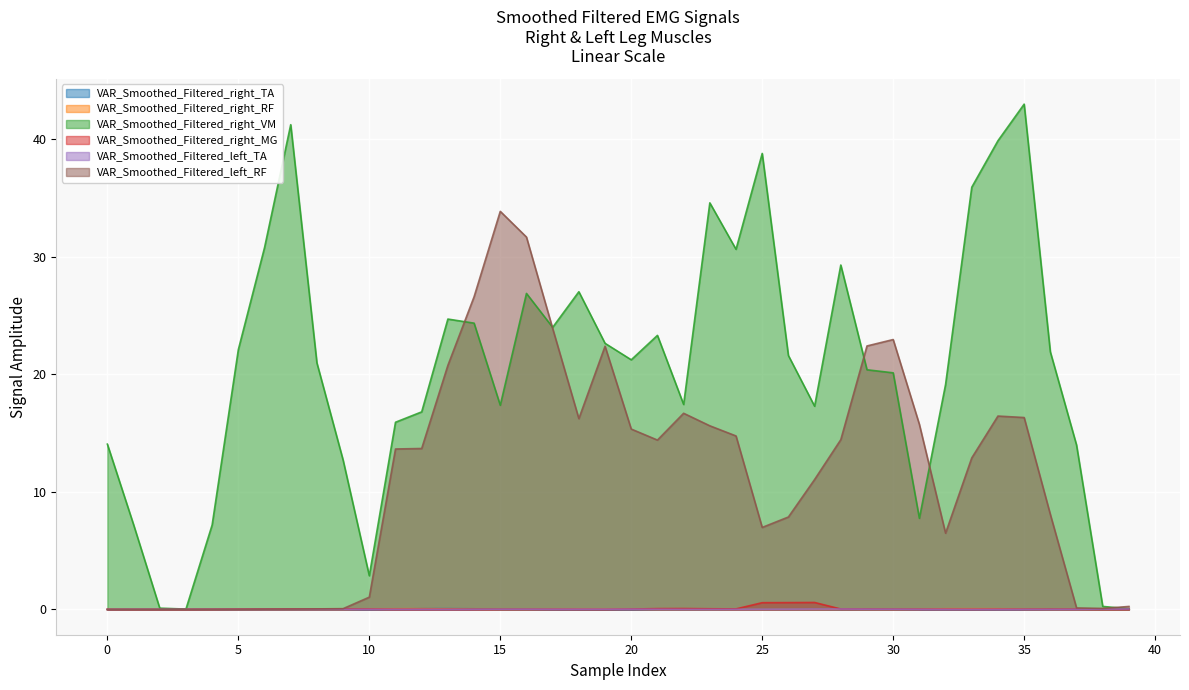

In VAR_Smoothed_Filtered_right_VM, how many points are higher than both neighbors (excluding endpoints)?

9